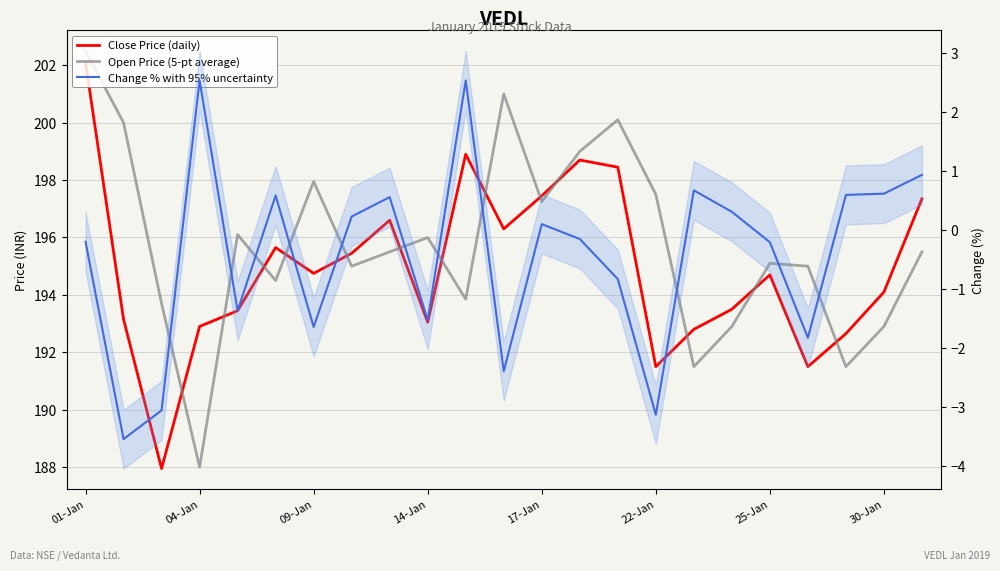

What is the sum of all Open Price (5-pt average) values?

4502.4